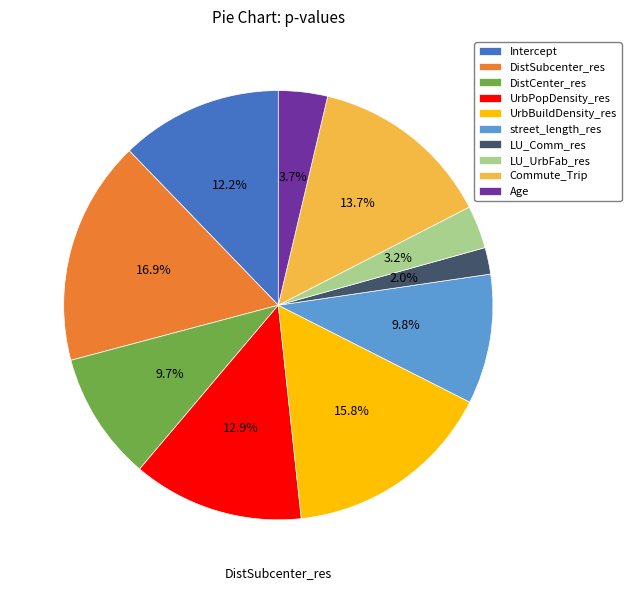

Is the sum of LU_Comm_res and Commute_Trip greater than half?

No